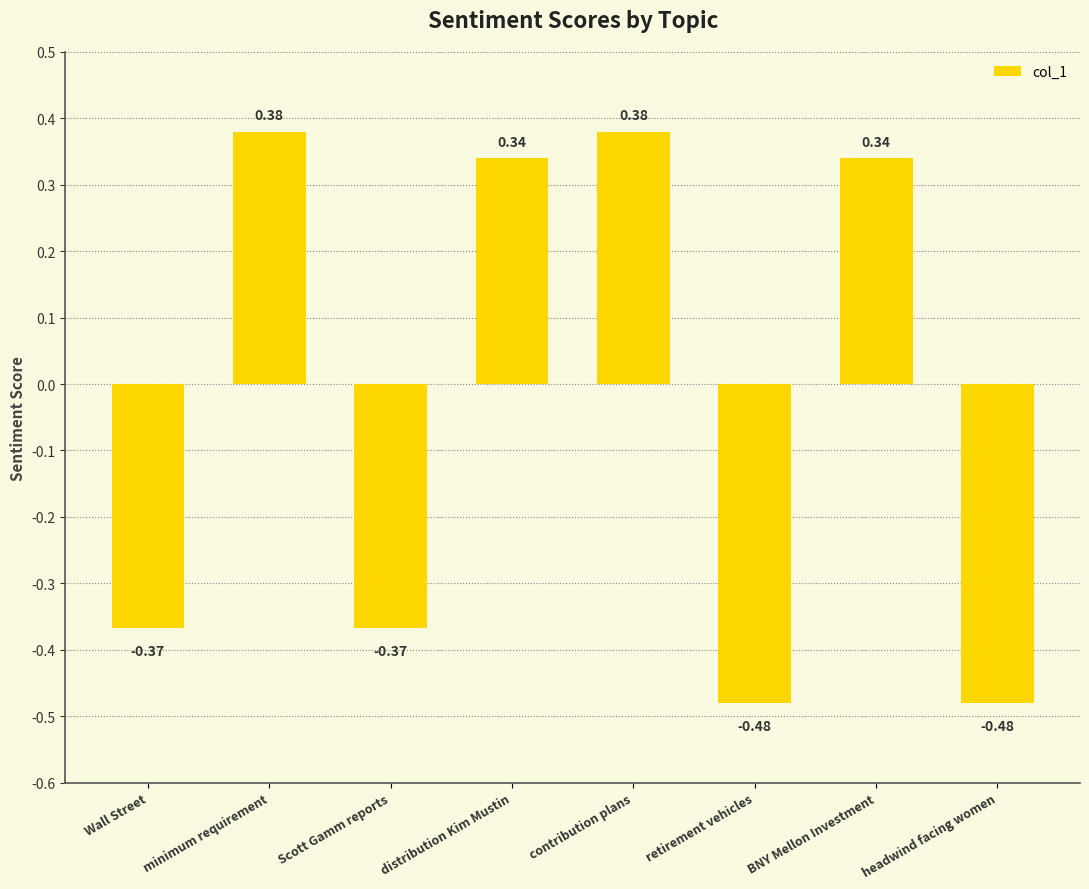

What is the label of the 4th bar from the left?

distribution Kim Mustin